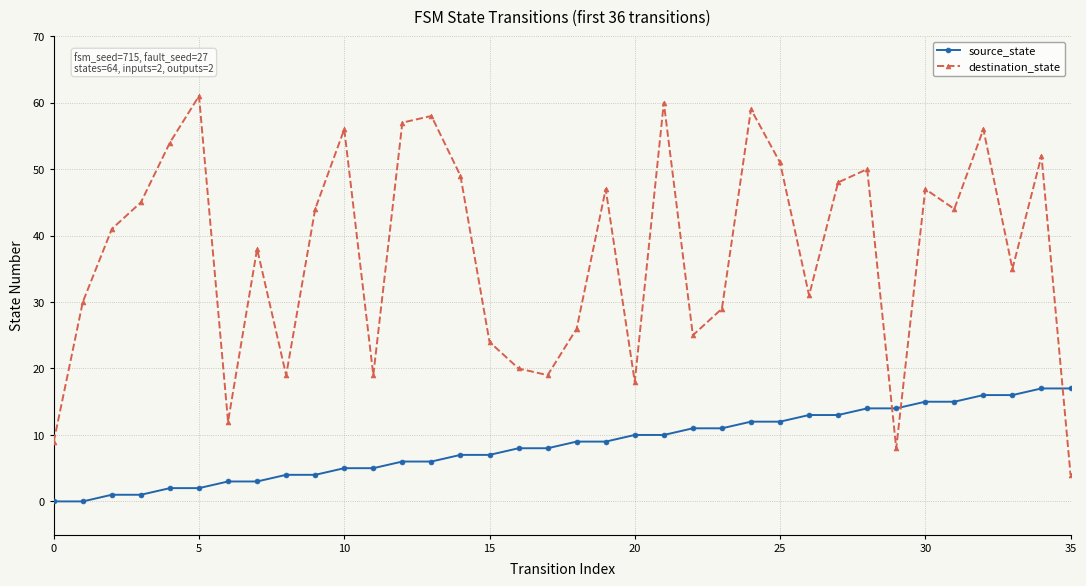

True or false: destination_state has more than 1 points higher than both neighbors.

True